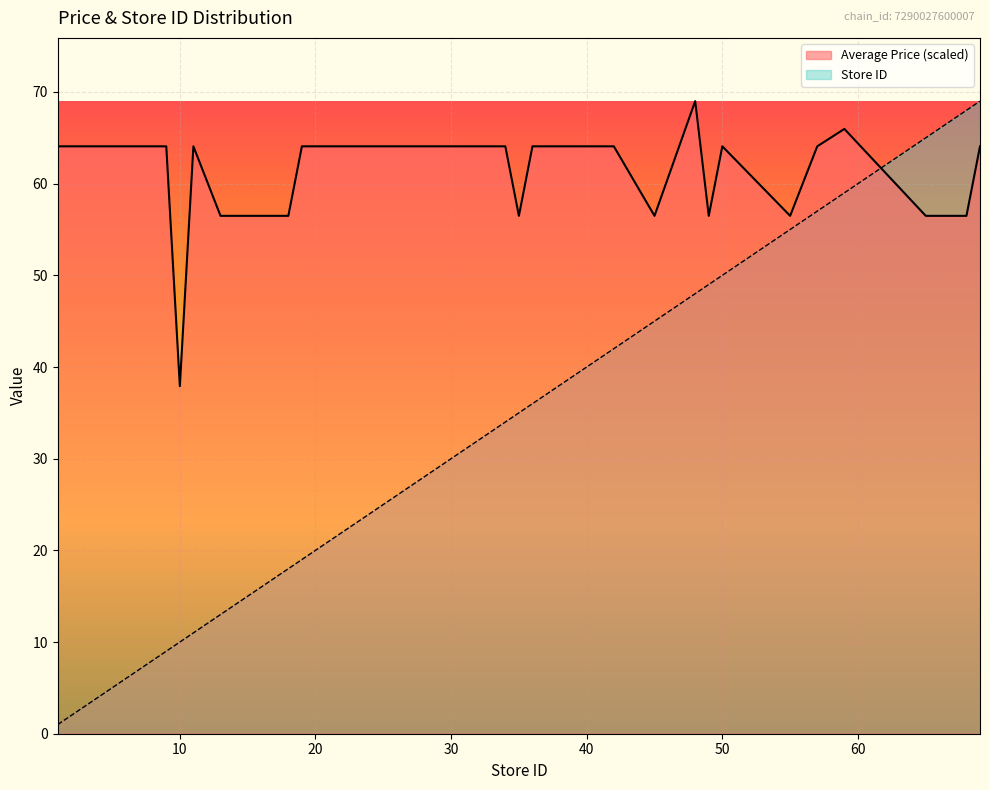

How many intersections are there between Store ID and Average Price?

1